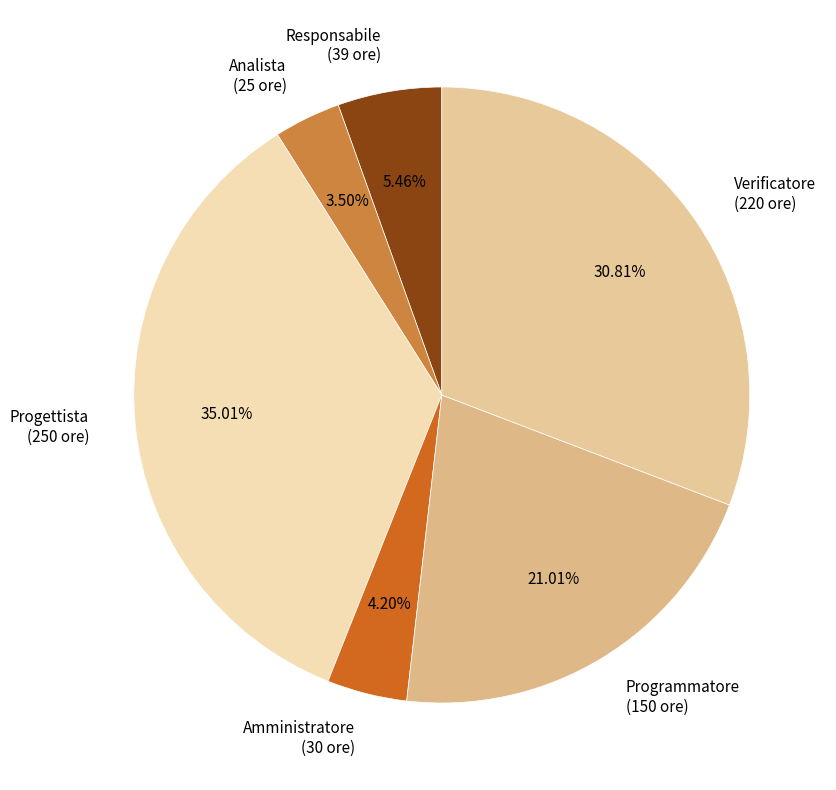

Is it true that Progettista is 25% of the pie?

False